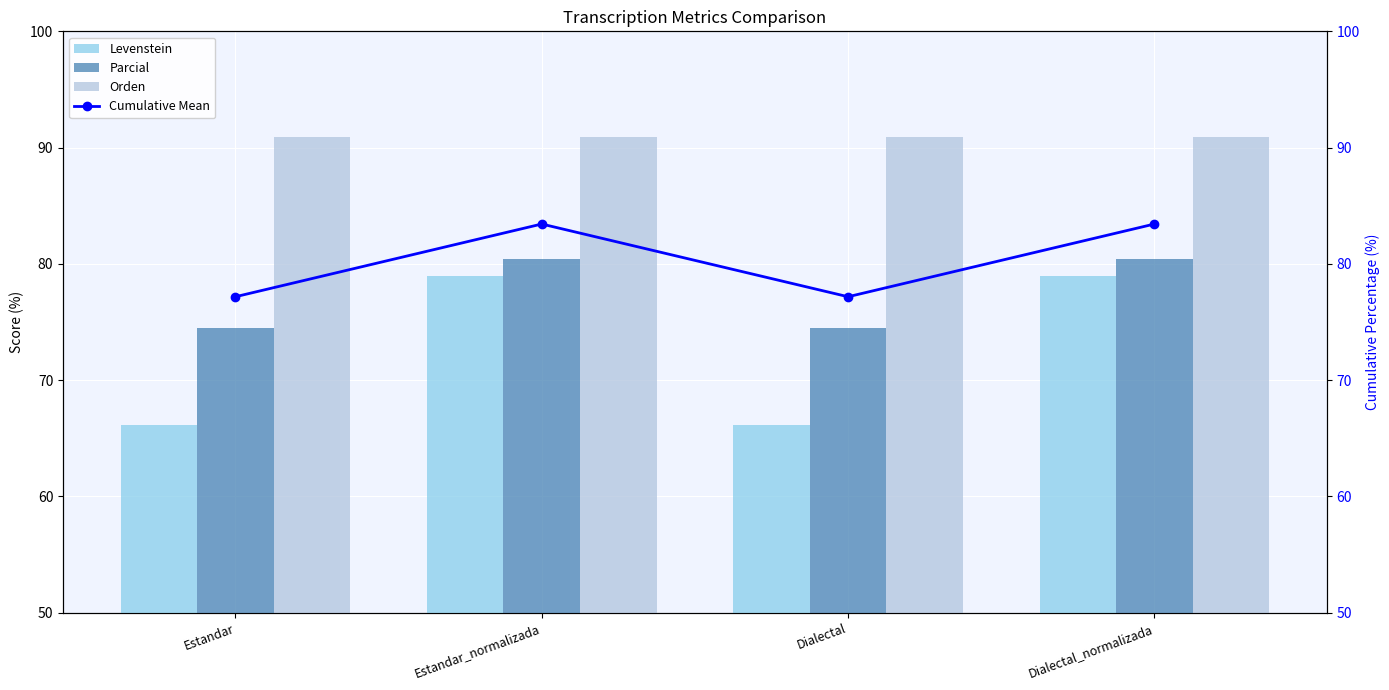

How many series are shown in this chart?

4